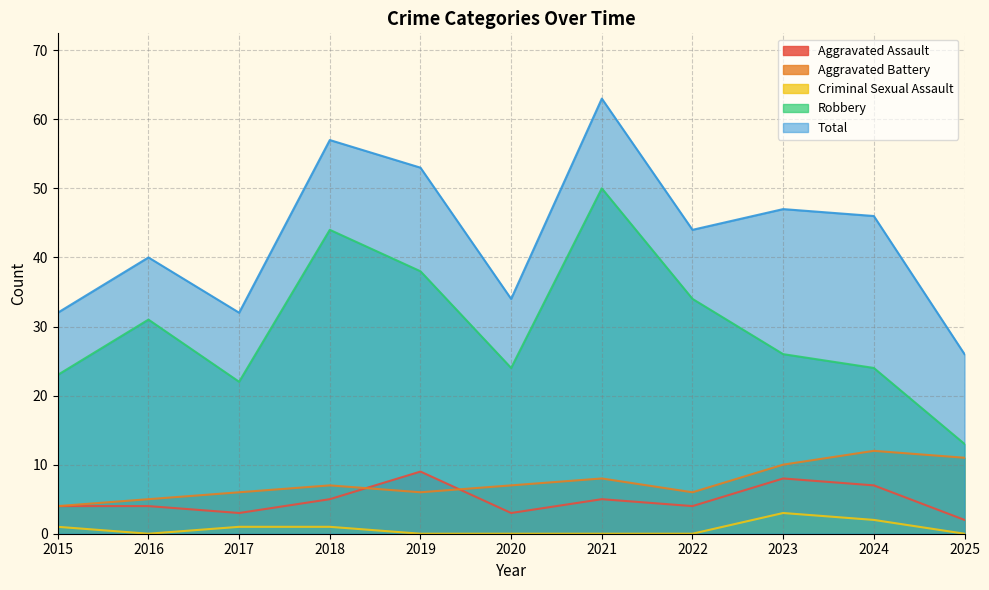

What is the greatest value displayed?

63